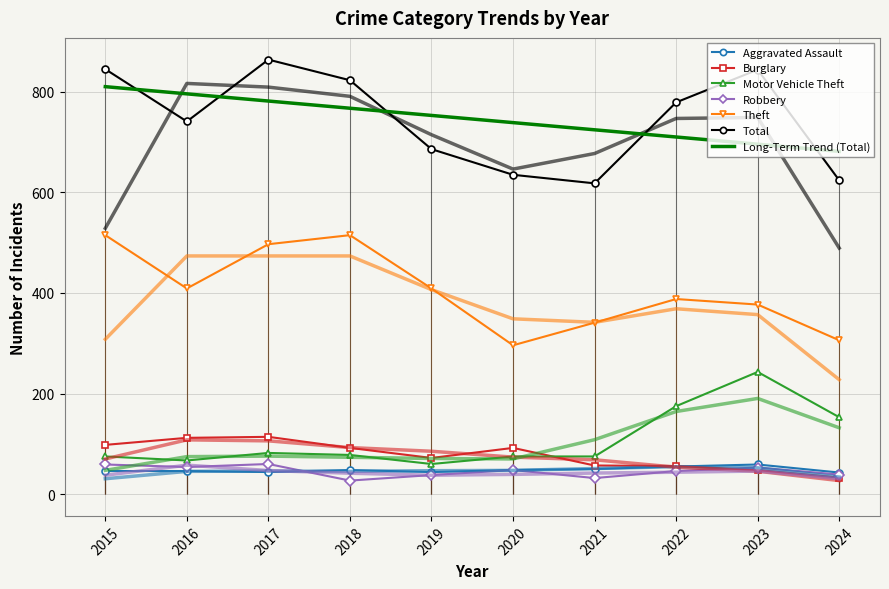

At which label is Motor Vehicle Theft closest to 151?

2024